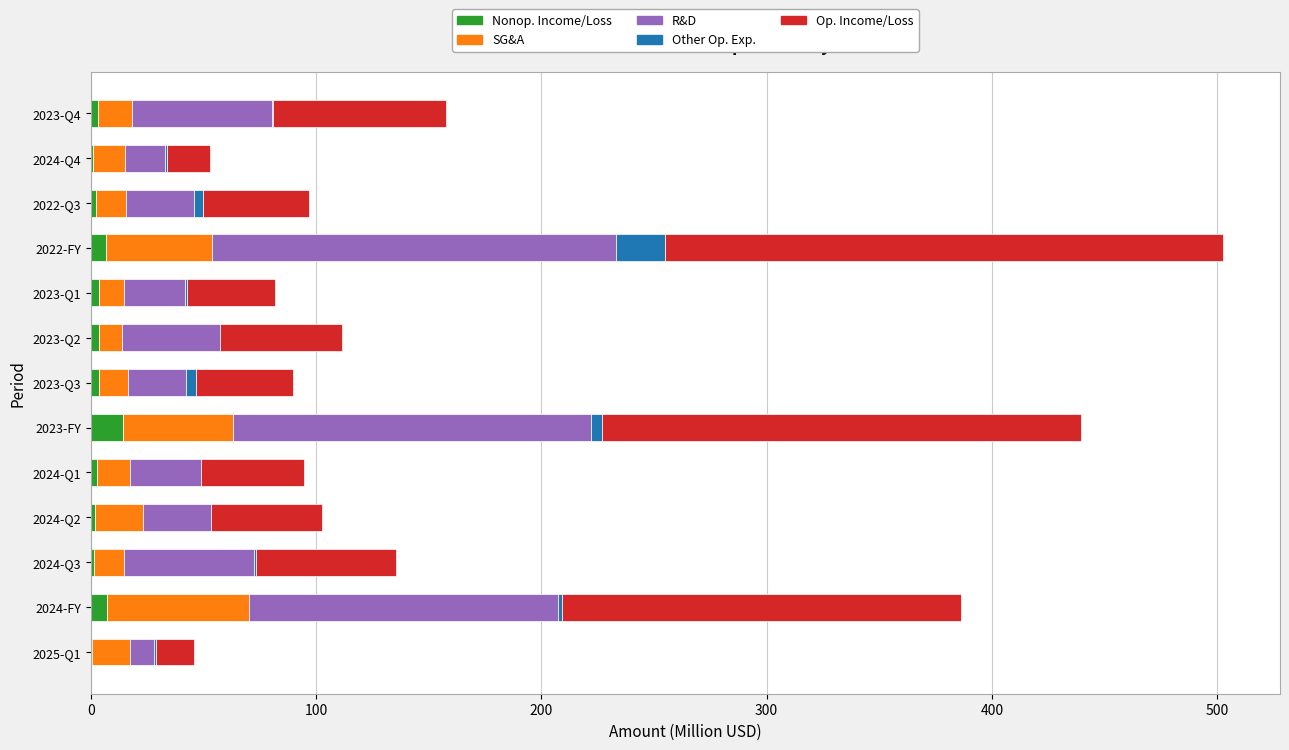

At which category is the sum across all series the highest?

2022-FY